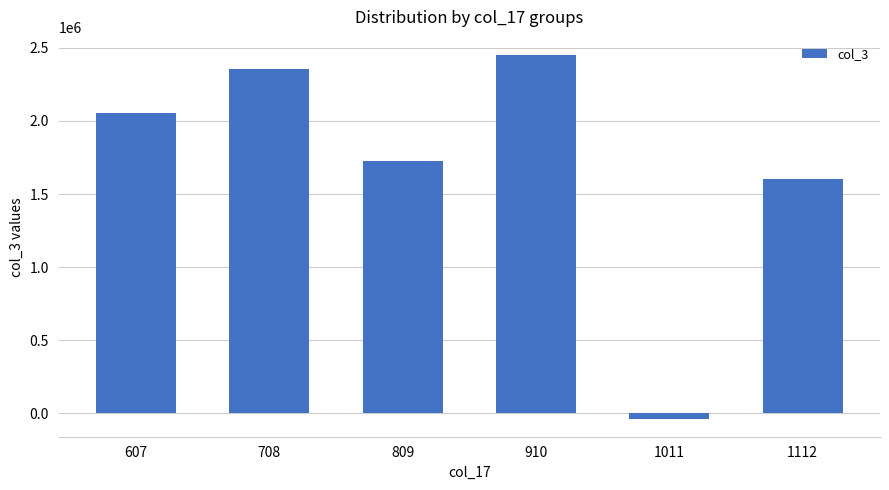

Approximately how many times larger is the value at 809 compared to 1112?

1.1